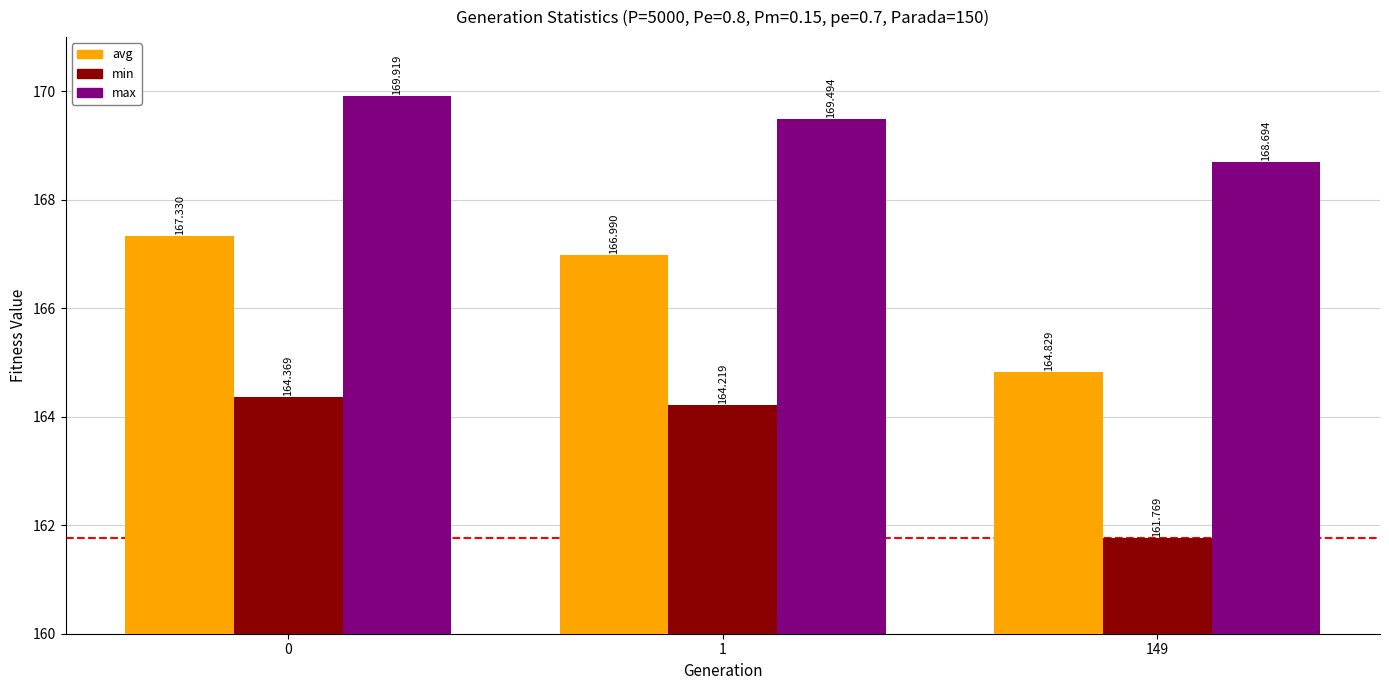

Rank the categories by min value from highest to lowest.

0, 1, 149